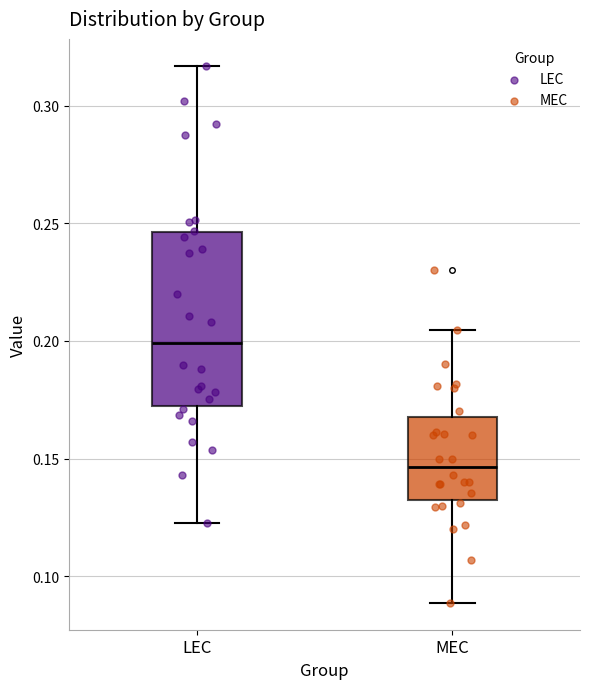

Reading left to right, read every box against the y-axis: the position of its median line, the range the box covers, and the ends of its whiskers. The values are not printed on the chart, so give them approximately, as read against the axis.

LEC: median 0.200, box 0.170 to 0.245, whiskers 0.125 to 0.315
MEC: median 0.145, box 0.130 to 0.170, whiskers 0.090 to 0.205